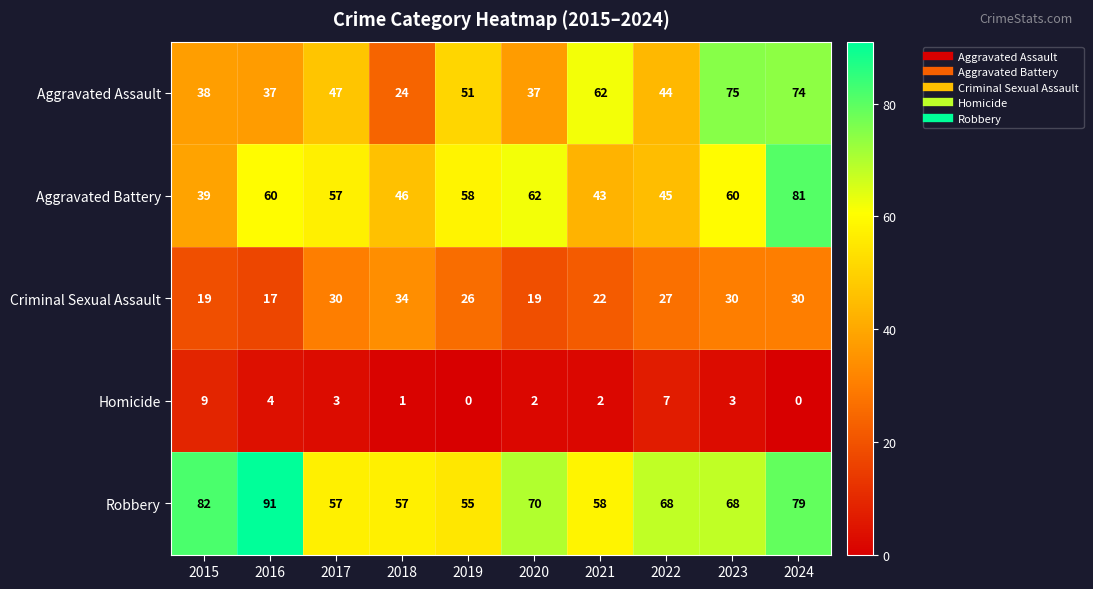

Is it true that Homicide equals 0 at 2024?

True